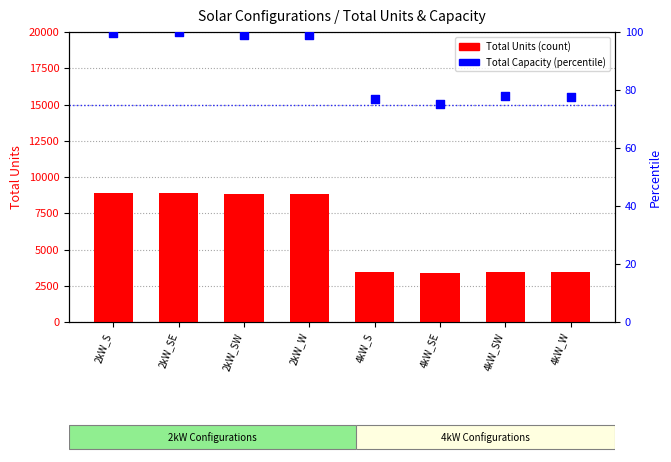

Which series has the largest total across all categories?

Total Units